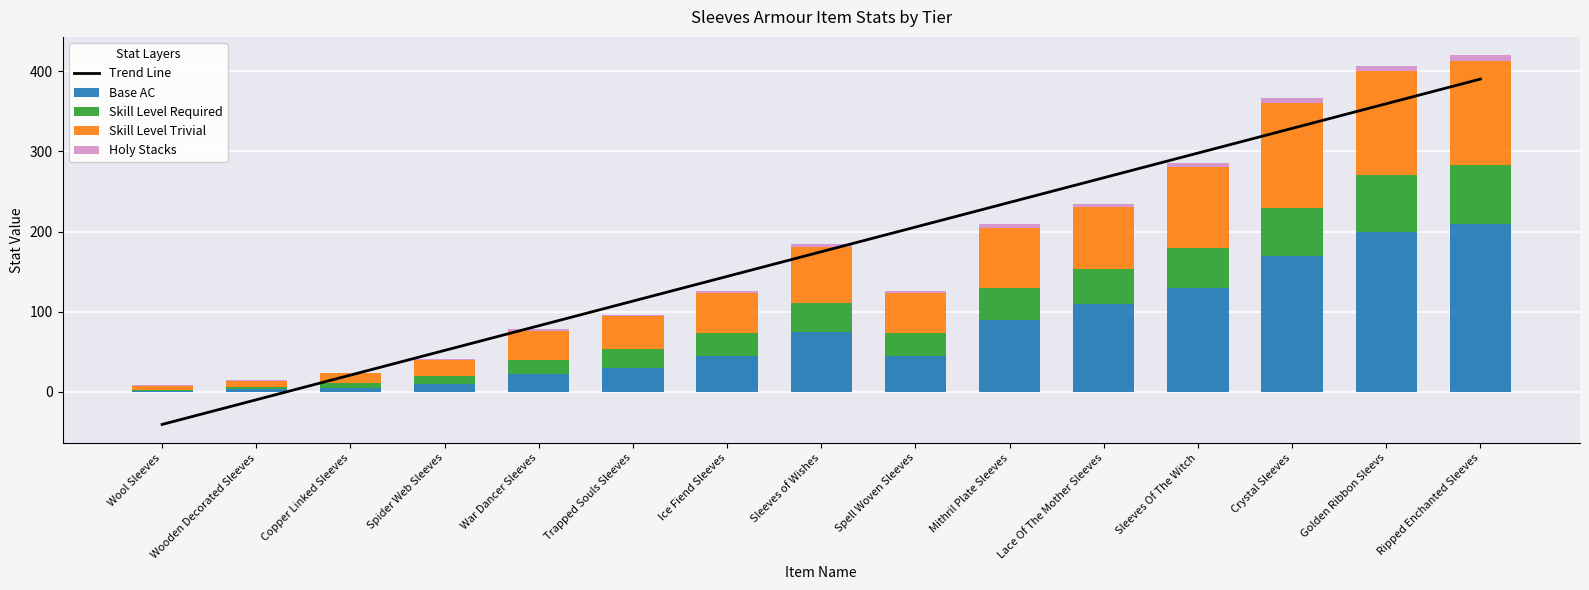

At which label does Skill Level Required first exceed 28?

Sleeves of Wishes